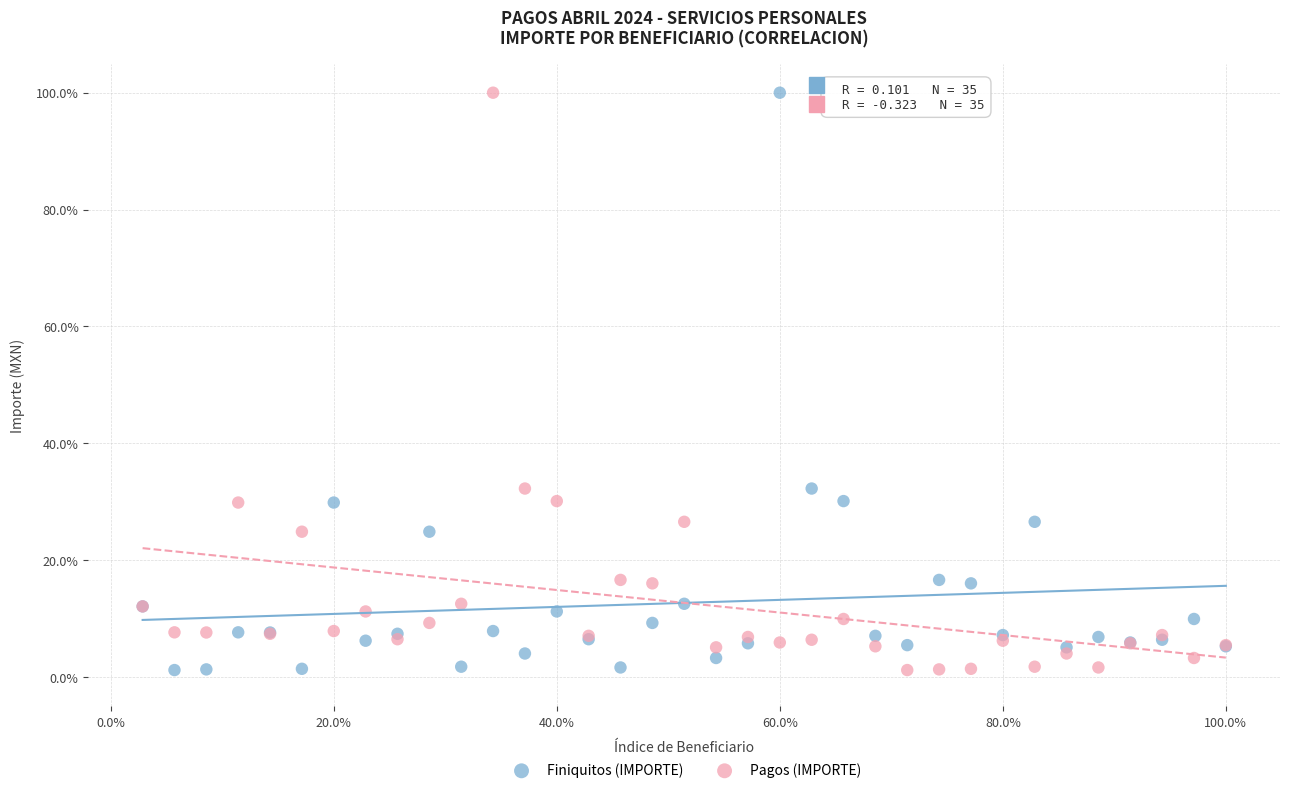

What is the X range (max minus min) for the scatter plot?

97.1